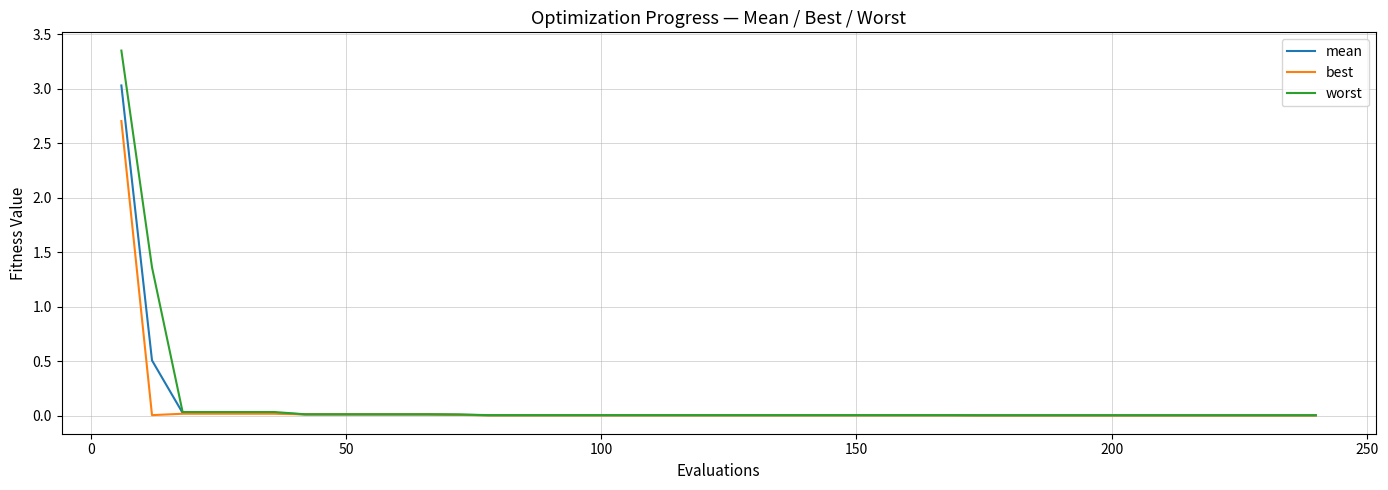

At how many categories does at least one series exceed 2?

1